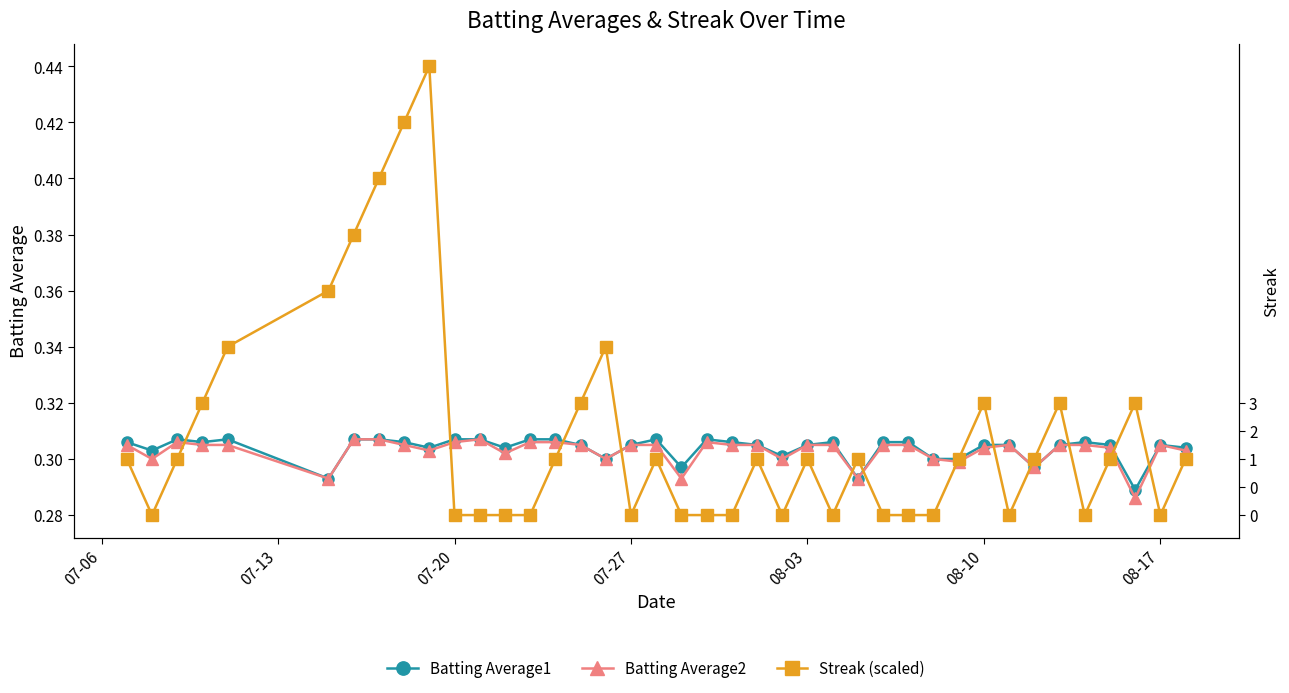

Which series has the largest range (max minus min)?

Streak (scaled)